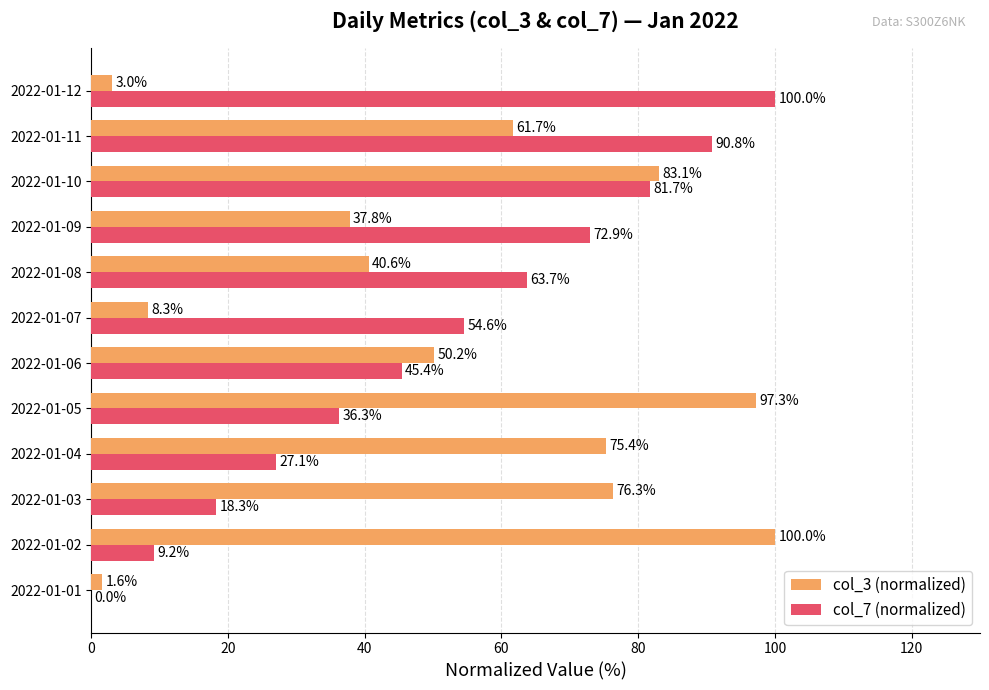

What is the total value across all series at 2022-01-04?

102.5